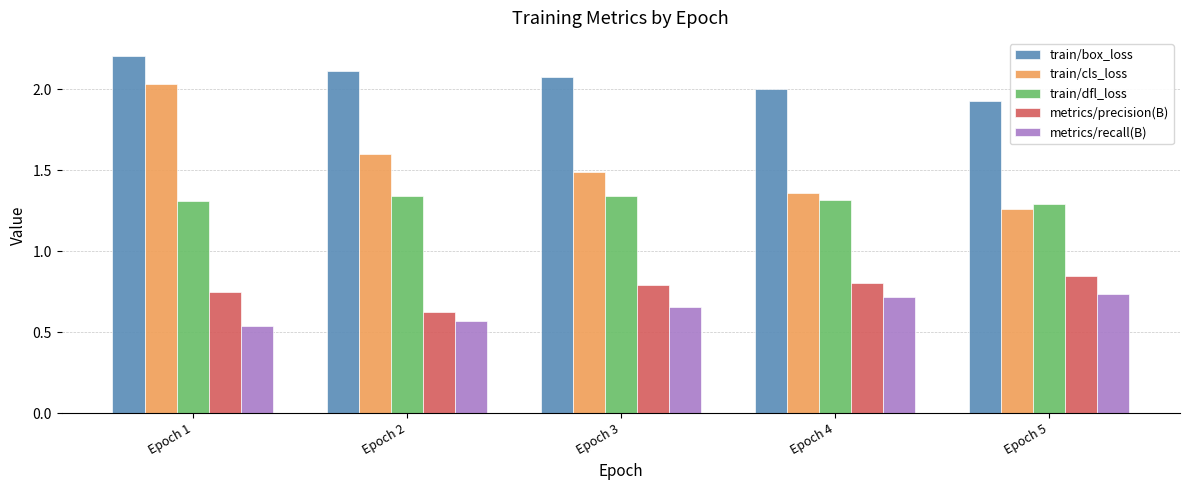

Which category has the highest value across all series?

Epoch 1